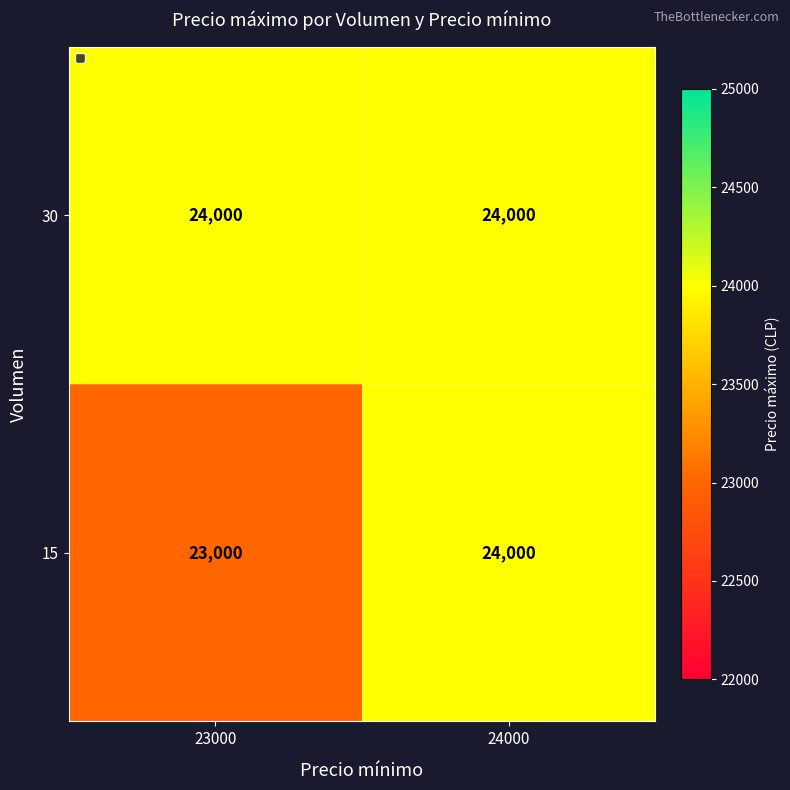

What is the approximate value of 15 at 24000, to the nearest 50?

24000